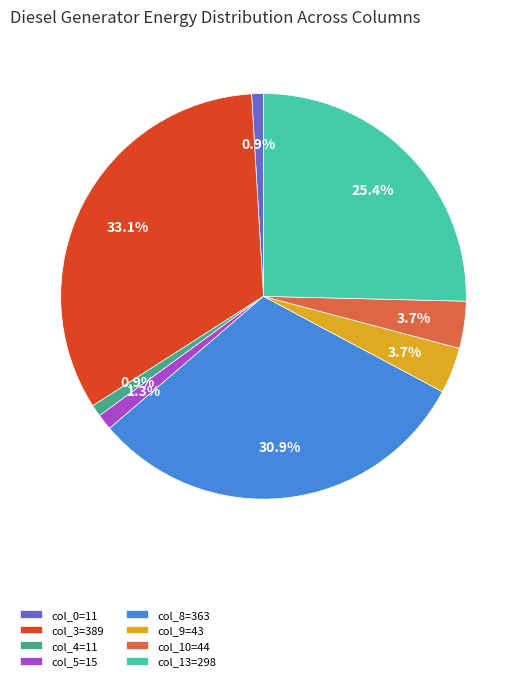

What portion of the pie excludes col_13=298?

74.6%